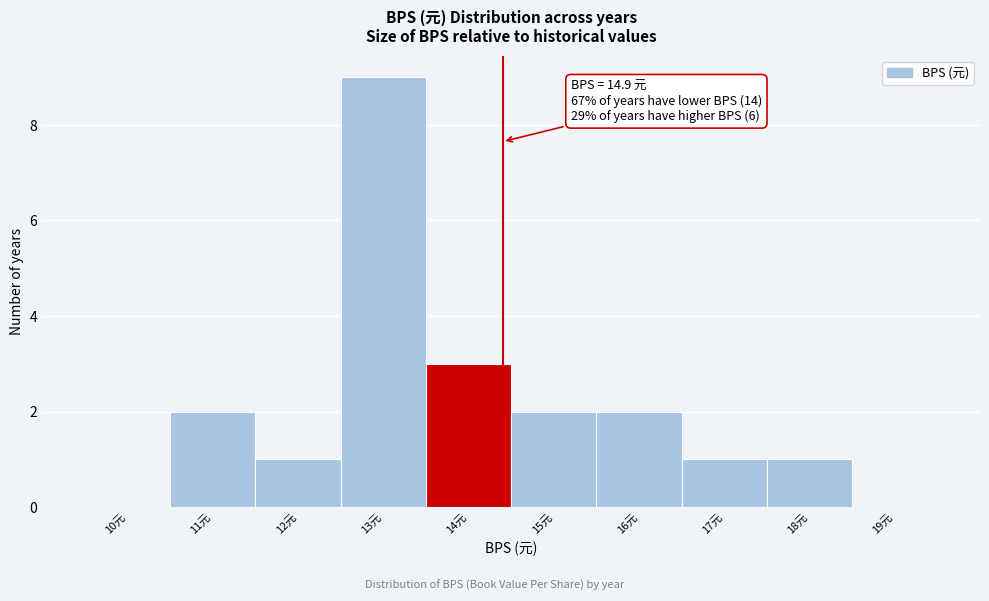

Reading left to right, what are all the values shown in this chart?

10元=0	11元=2	12元=1	13元=9	14元=3	15元=2	16元=2	17元=1	18元=1	19元=0